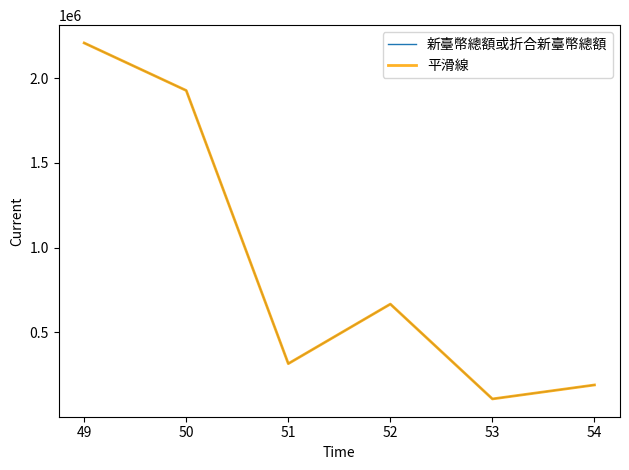

True or false: 平滑線 and 新臺幣總額或折合新臺幣總額 cross at least once.

False